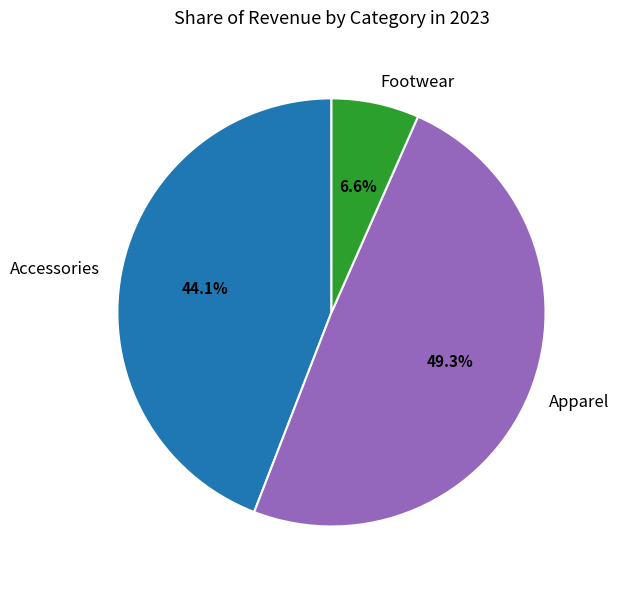

Which category has the biggest portion of the pie?

Apparel